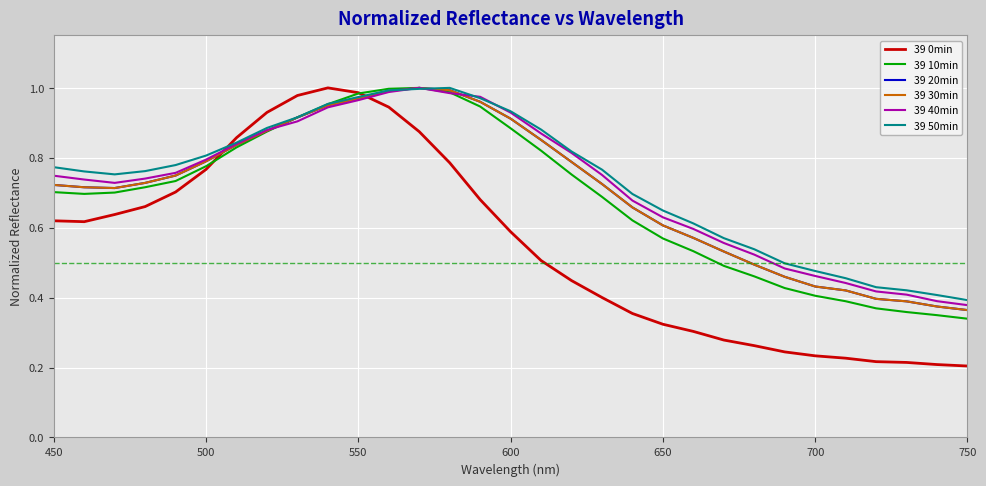

At how many categories does at least one series exceed 0?

31